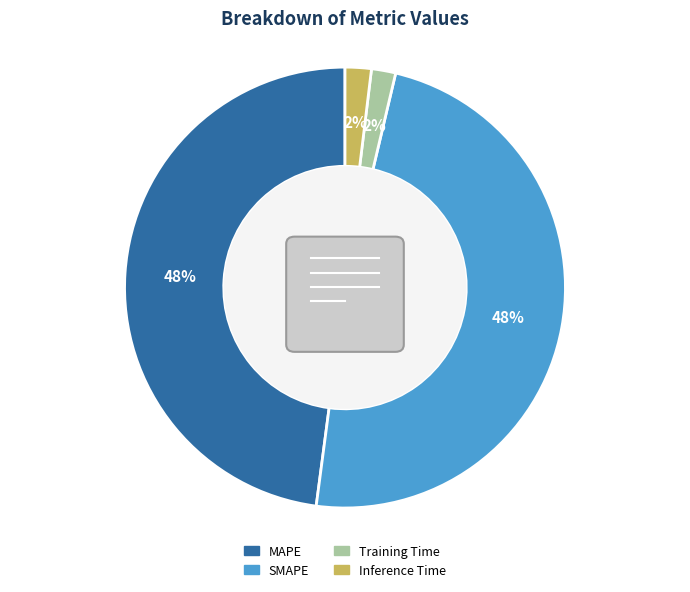

What is the ratio of the value at SMAPE to the value at MAPE?

1.0